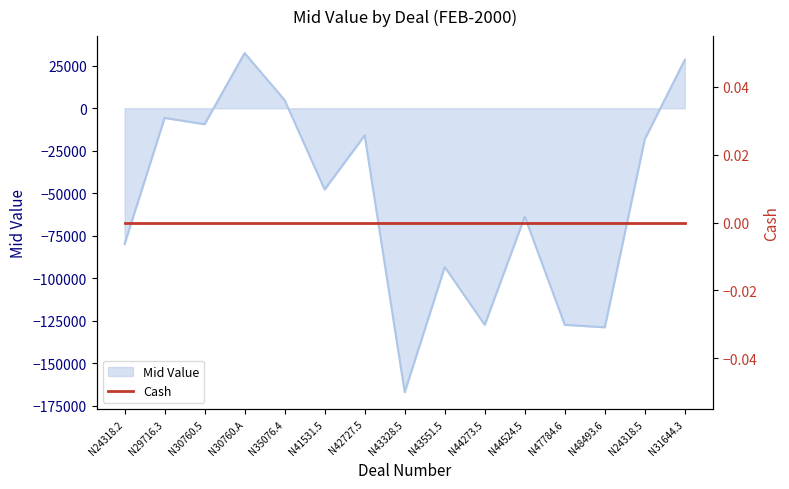

True or false: there are more than 2 points higher than both neighbors.

True